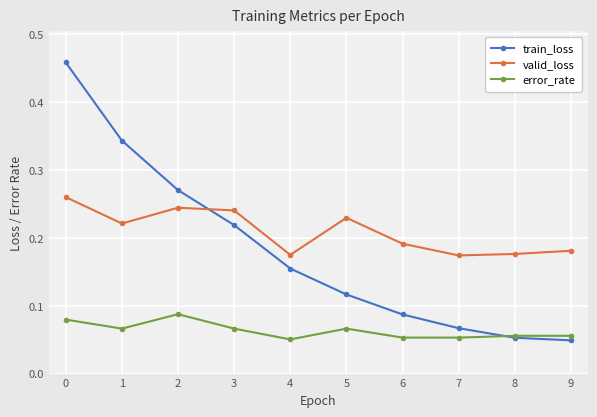

Rank the series by their maximum value, from lowest to highest.

error_rate, valid_loss, train_loss